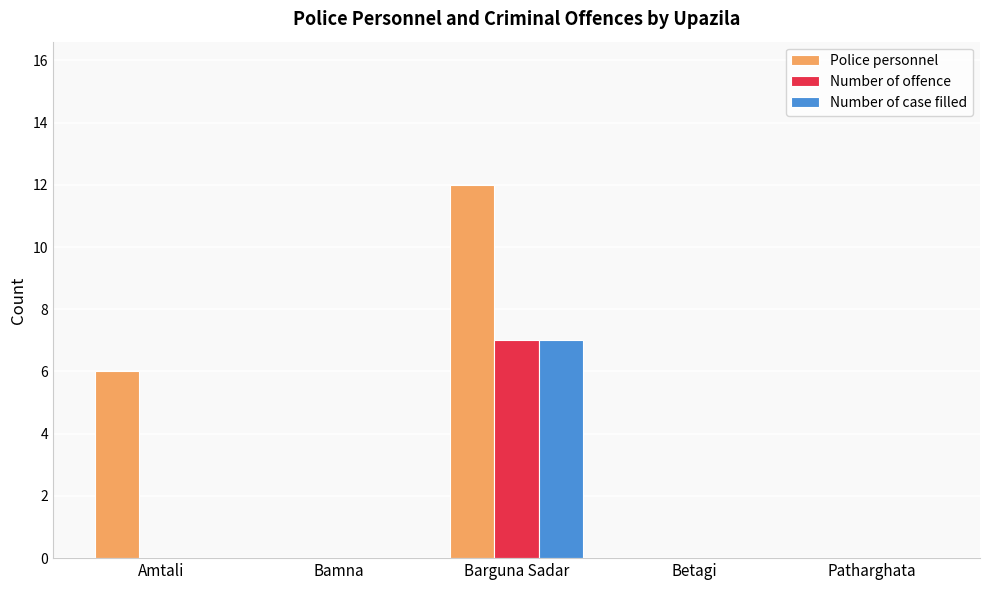

Which series changed the most between Amtali and Patharghata?

Police personnel